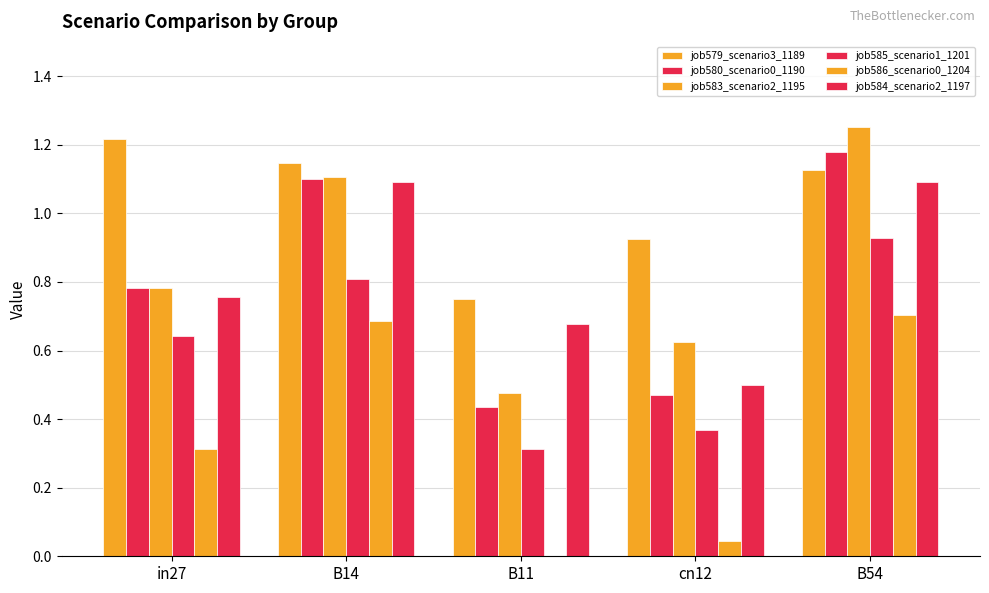

Are the bars grouped side by side (vs. stacked)?

Yes